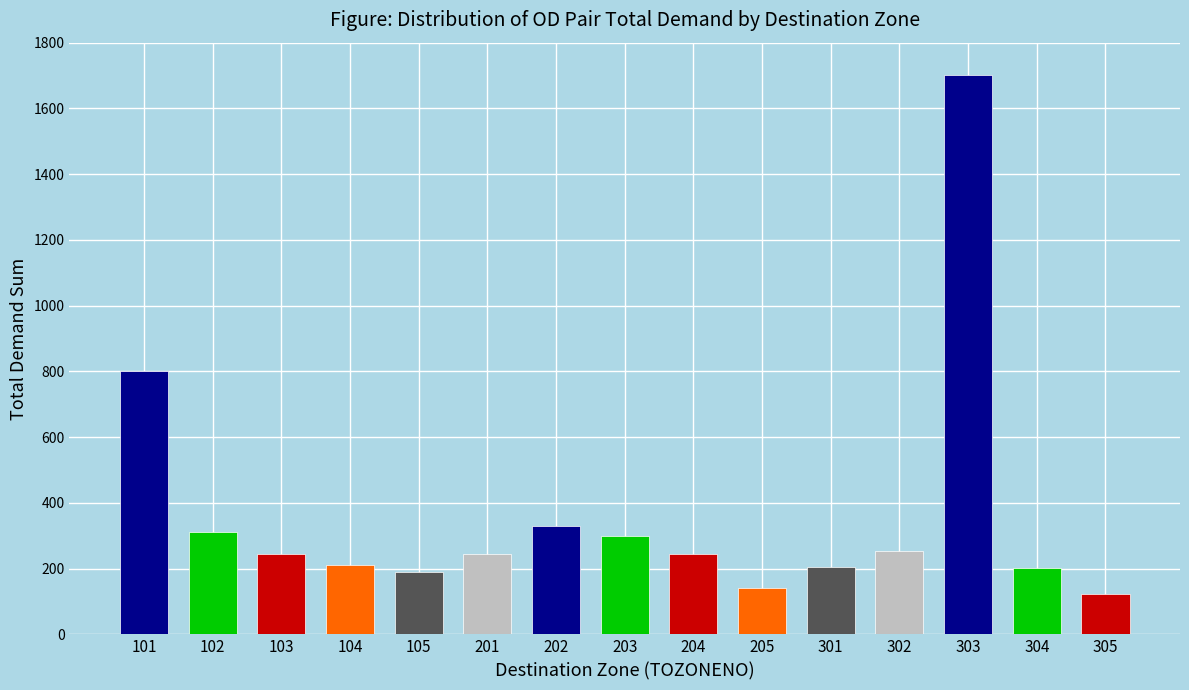

What is the difference between the values at 203 and 305?

176.1